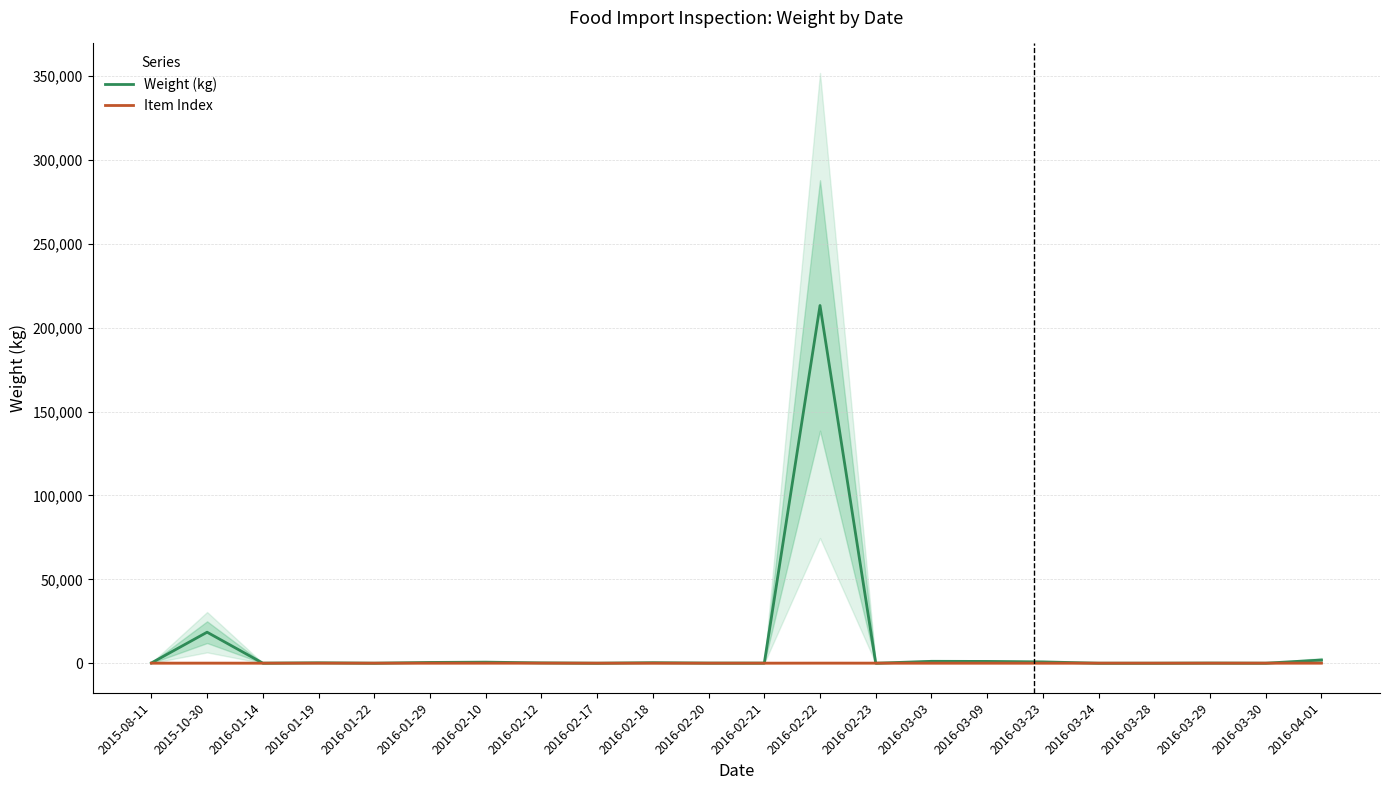

Reading left to right, list all the values displayed in this chart.

Weight (kg): 2015-08-11=152.0	2015-10-30=18500.0	2016-01-14=50.0	2016-01-19=254.0	2016-01-22=30.0	2016-01-29=475.2	2016-02-10=648.0	2016-02-12=210.0	2016-02-17=20.0	2016-02-18=330.0	2016-02-20=90.0	2016-02-21=76.4	2016-02-22=213273.6	2016-02-23=6.0	2016-03-03=1140.0	2016-03-09=1080.0	2016-03-23=800.0	2016-03-24=17.0	2016-03-28=17.0	2016-03-29=102.0	2016-03-30=30.0	2016-04-01=1920.0
Item Index: 2015-08-11=65.5	2015-10-30=74.0	2016-01-14=53.0	2016-01-19=71.0	2016-01-22=55.0	2016-01-29=63.0	2016-02-10=73.0	2016-02-12=81.0	2016-02-17=54.0	2016-02-18=51.0	2016-02-20=56.0	2016-02-21=60.0	2016-02-22=82.0	2016-02-23=72.0	2016-03-03=60.5	2016-03-09=59.5	2016-03-23=49.0	2016-03-24=67.0	2016-03-28=65.0	2016-03-29=66.0	2016-03-30=70.0	2016-04-01=75.0